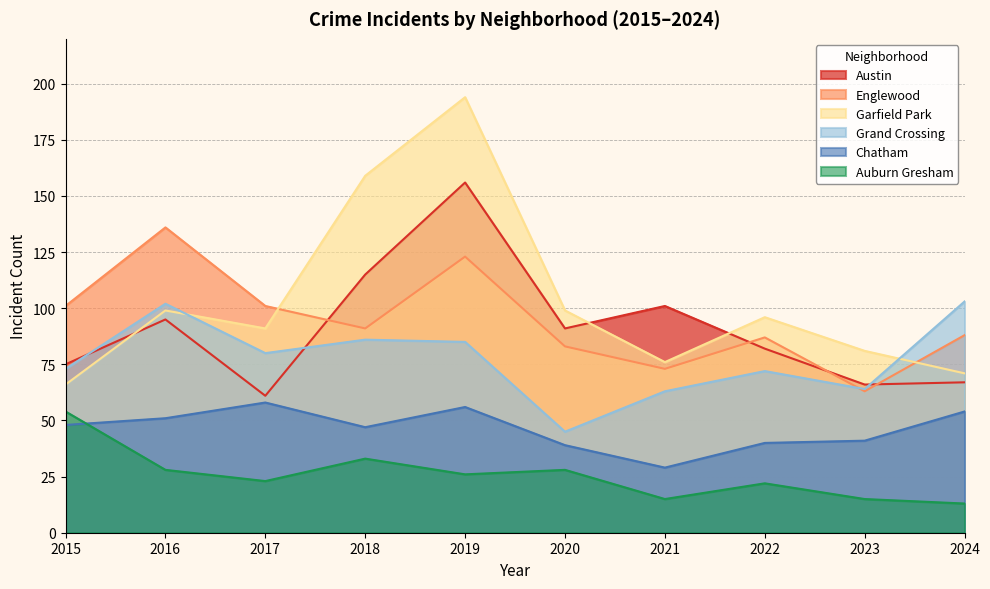

Does the chart have visible grid lines?

Yes